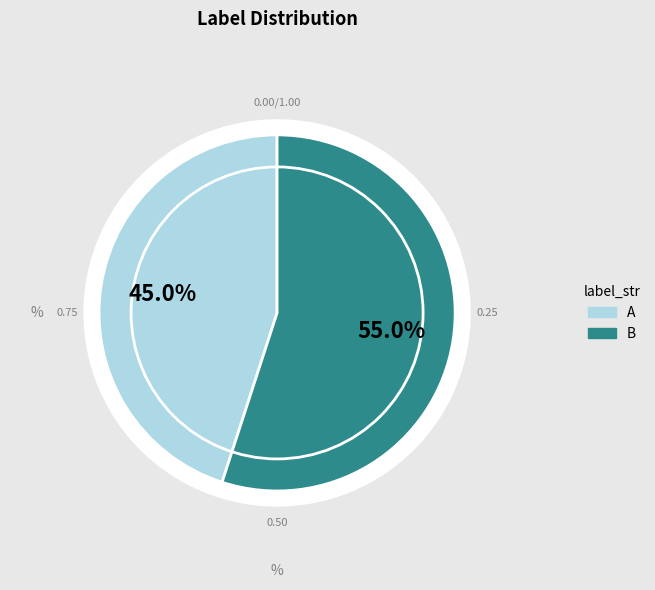

The B slice represents 45% of the pie. True or false?

False